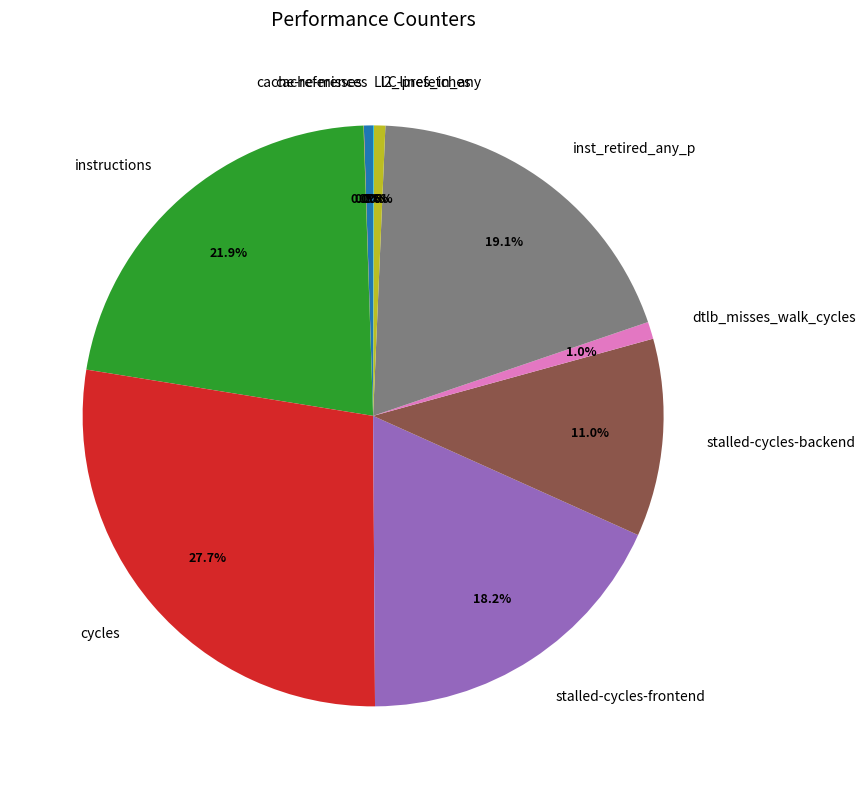

Is dtlb_misses_walk_cycles the majority of the pie?

No